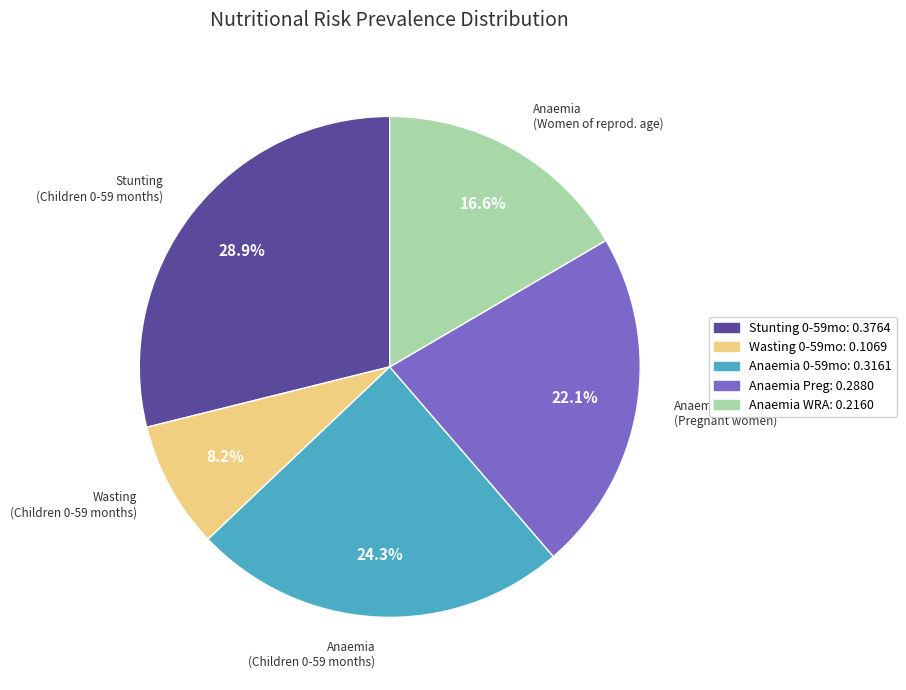

Is there a majority slice in this chart?

No